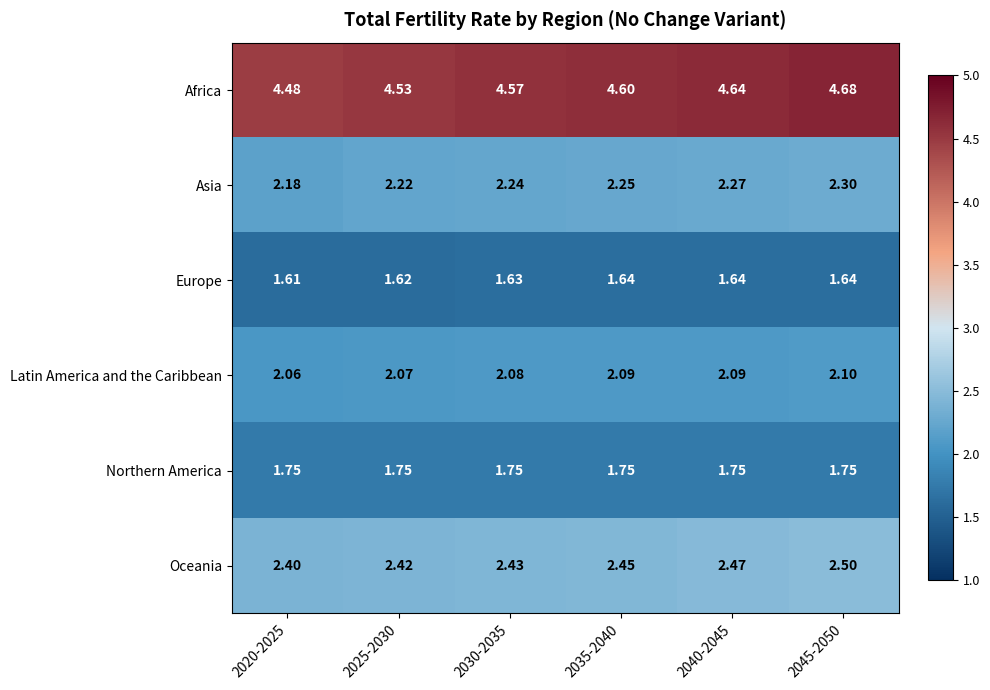

Which series changed the most between 2030-2035 and 2040-2045?

Africa